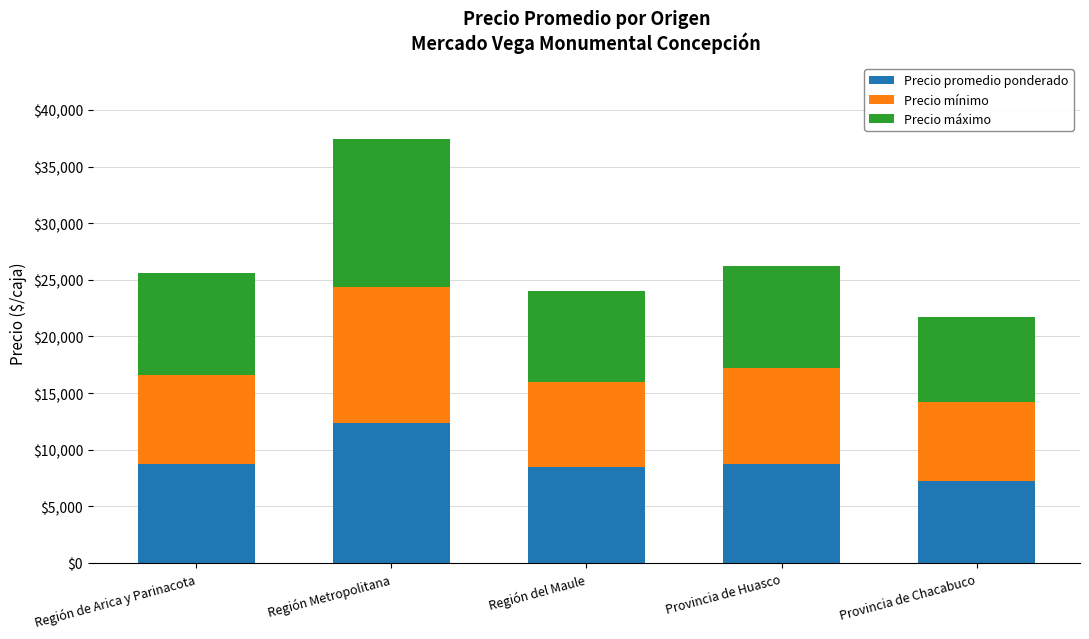

What are all the series names shown in the legend?

Precio promedio ponderado, Precio mínimo, Precio máximo